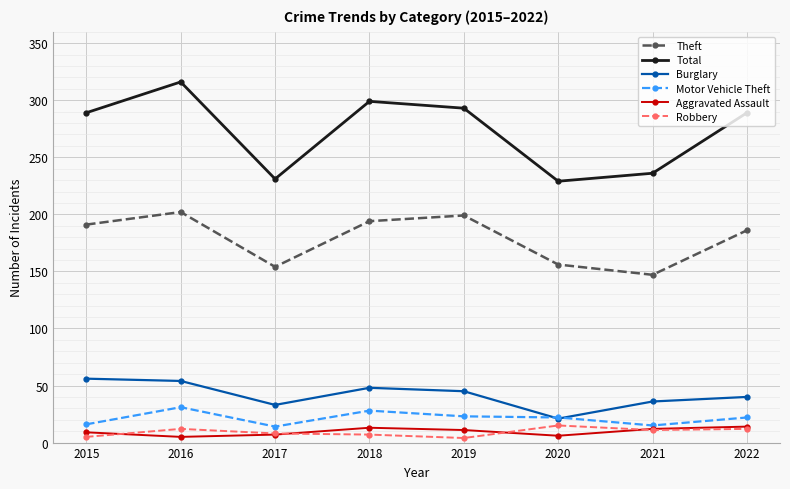

Is it true that Burglary equals 71 at 2022?

False